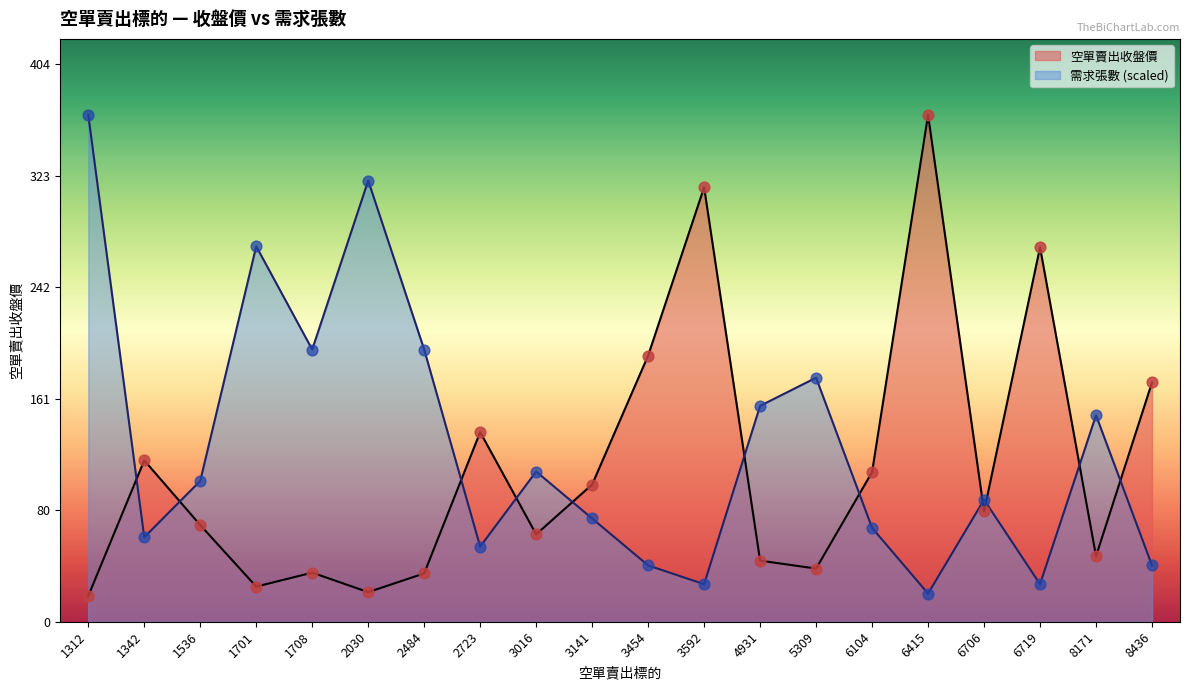

Which series has the widest spread of Y values?

空單賣出收盤價